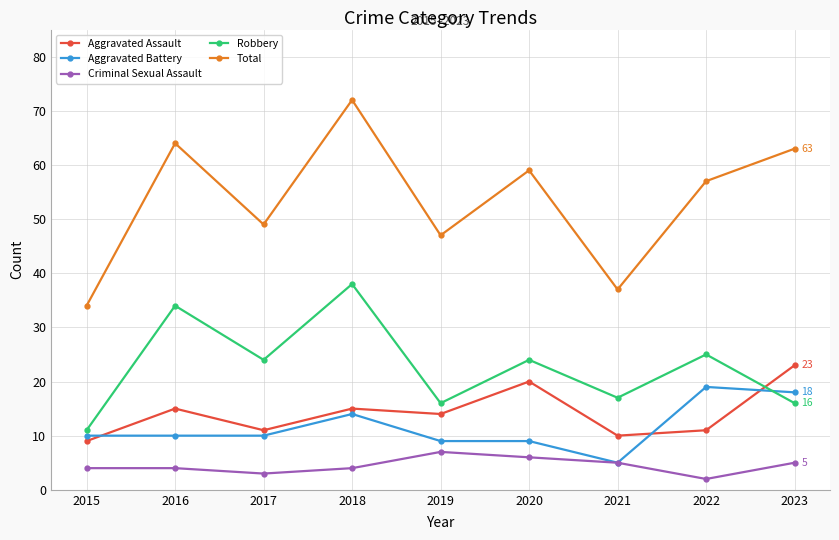

Where is the first local maximum for Total?

2016